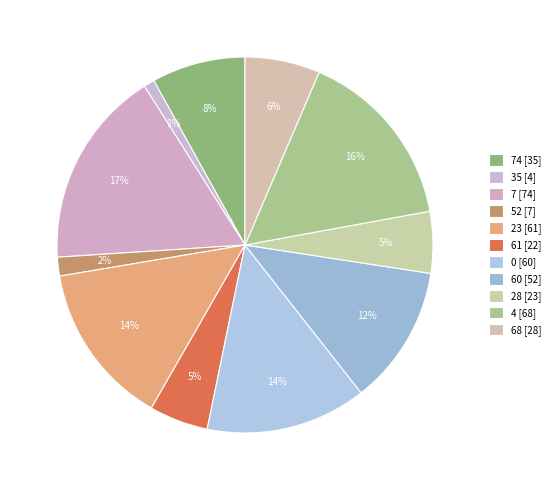

How many slices are in this pie chart?

11